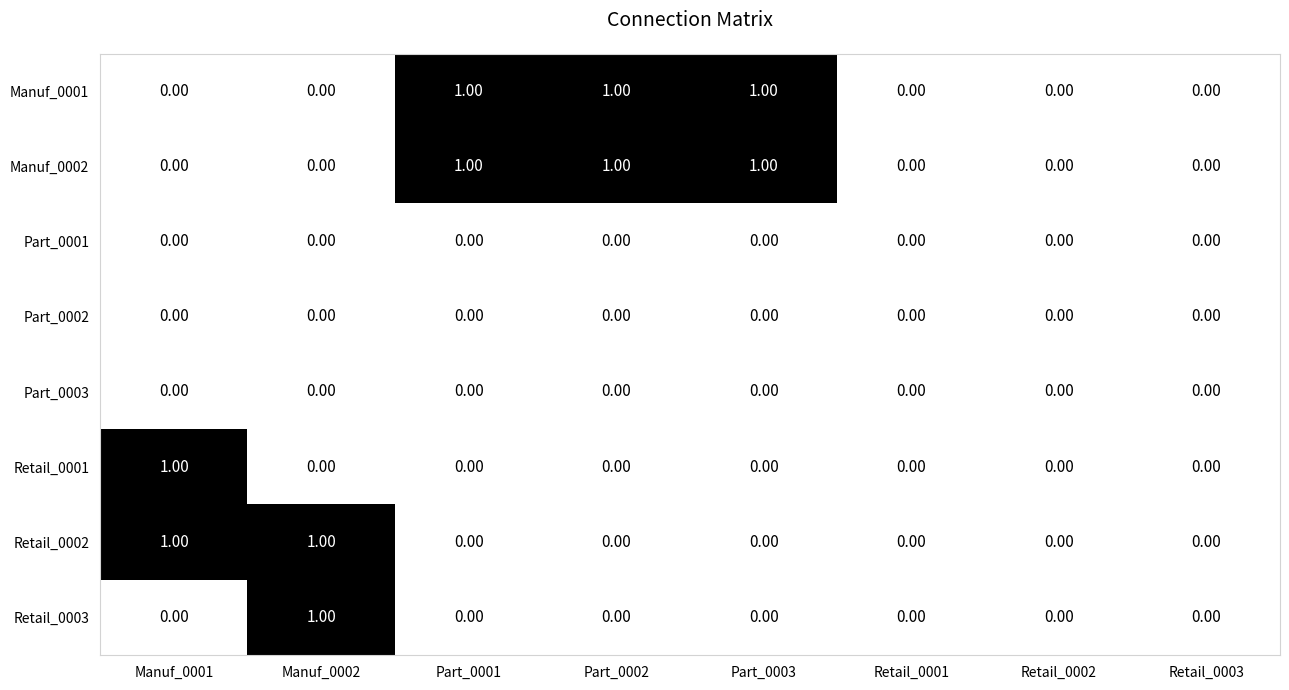

At Part_0002, list the series in order from largest to smallest.

Manuf_0001, Manuf_0002, Part_0001, Part_0002, Part_0003, Retail_0001, Retail_0002, Retail_0003